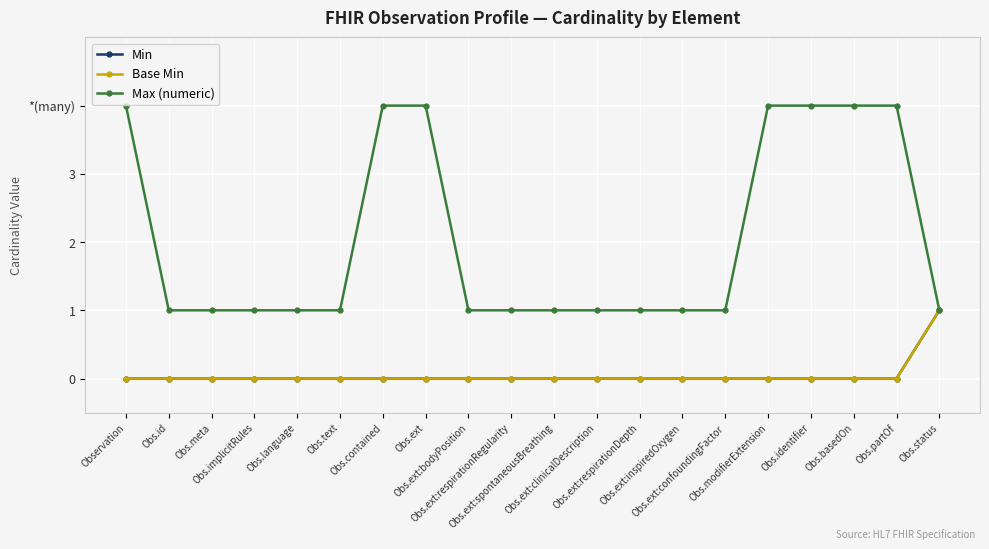

Is this an area chart (filled region under the line)?

No